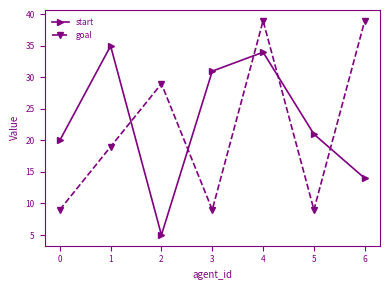

Where is the first local maximum for start?

1